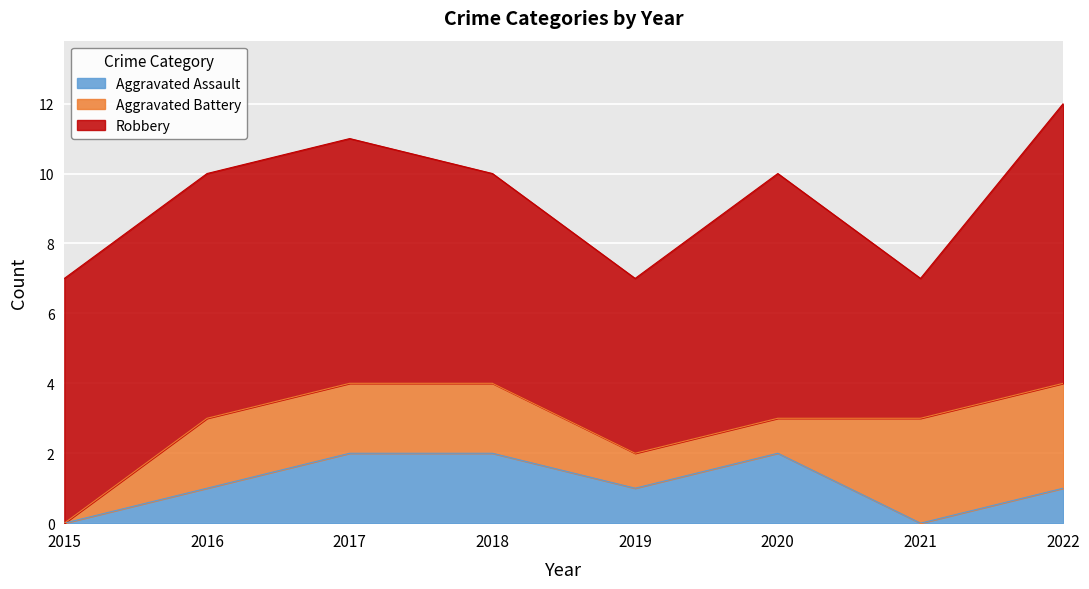

Reading left to right, what are all the values shown in this chart?

Aggravated Assault: 2015=0	2016=1	2017=2	2018=2	2019=1	2020=2	2021=0	2022=1
Aggravated Battery: 2015=0	2016=2	2017=2	2018=2	2019=1	2020=1	2021=3	2022=3
Robbery: 2015=7	2016=7	2017=7	2018=6	2019=5	2020=7	2021=4	2022=8